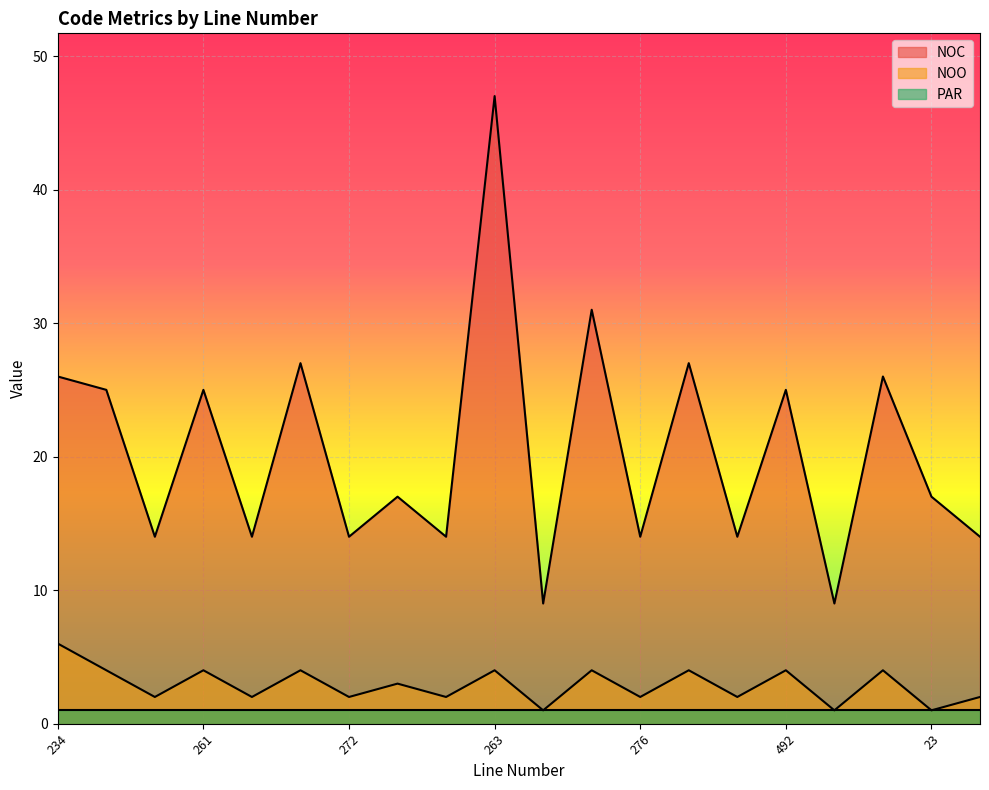

At how many categories does at least one series exceed 18?

9